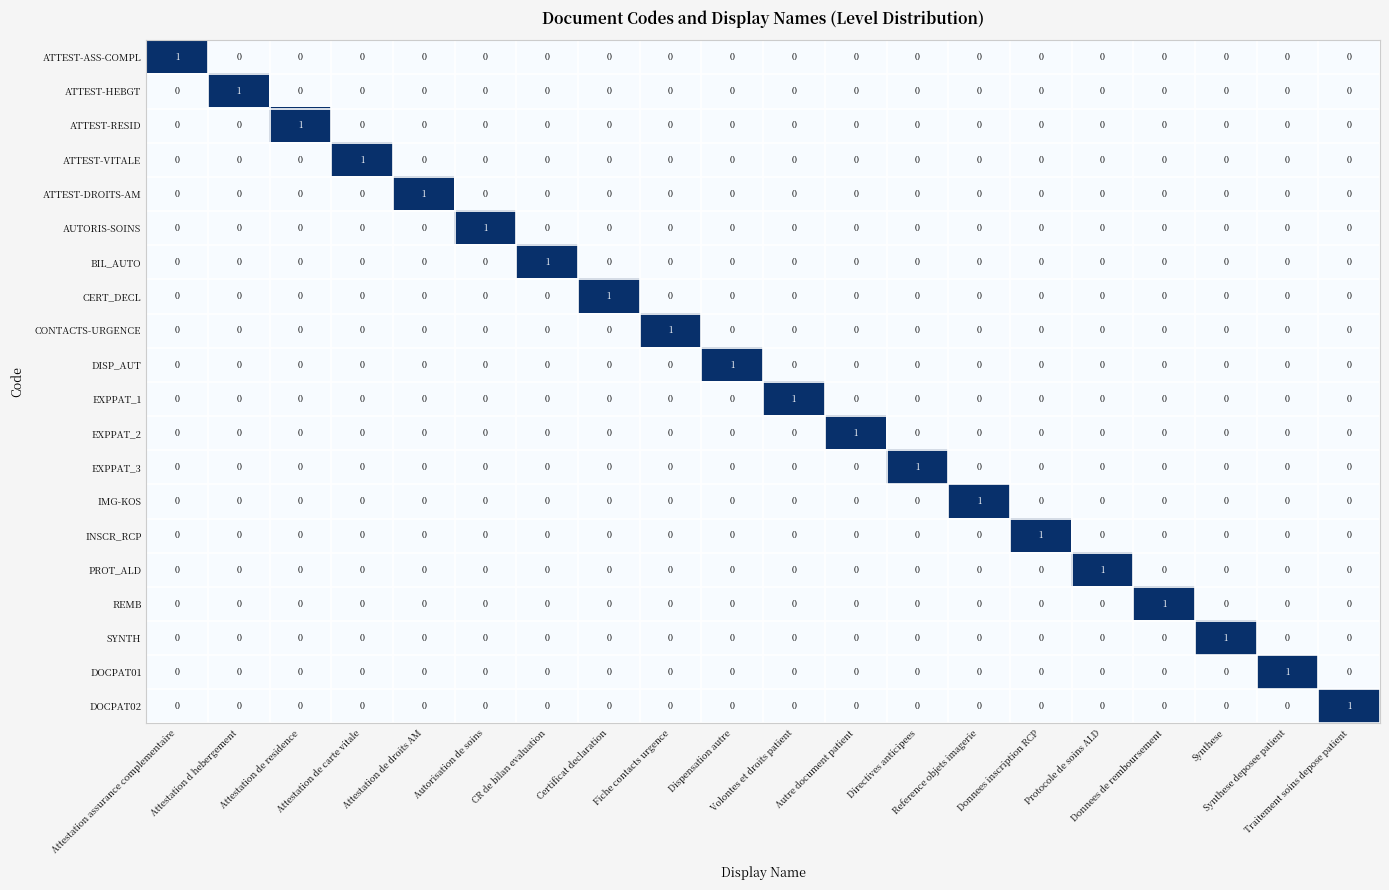

At how many categories does at least one series exceed 0?

20